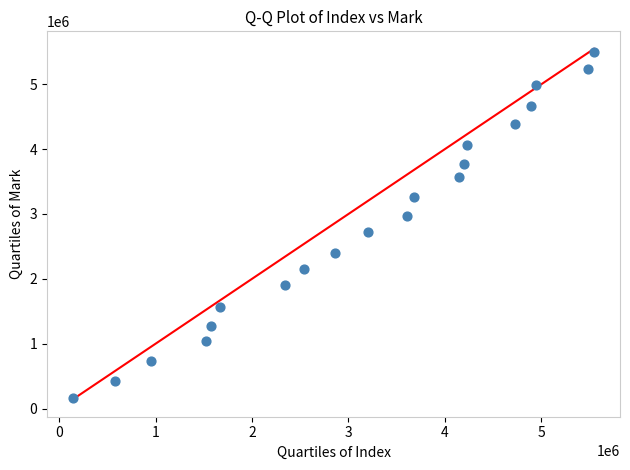

What is the range of Y values (max minus min)?

5337289.2